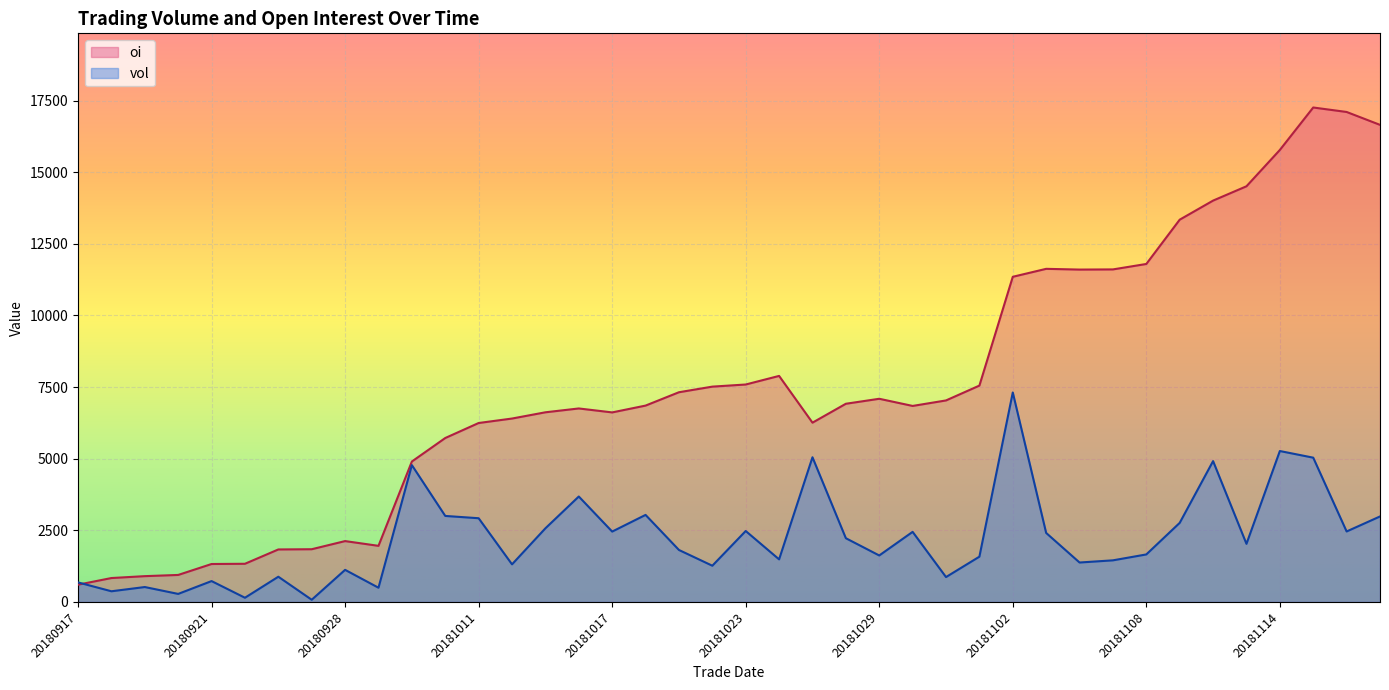

How many intersections are there between vol and oi?

1